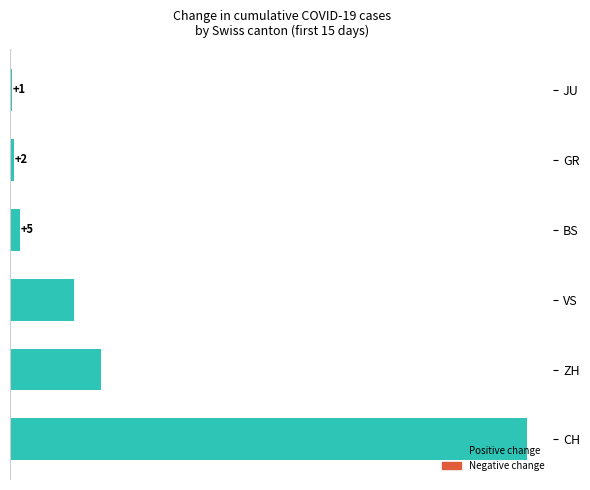

The value at VS is 32. True or false?

True